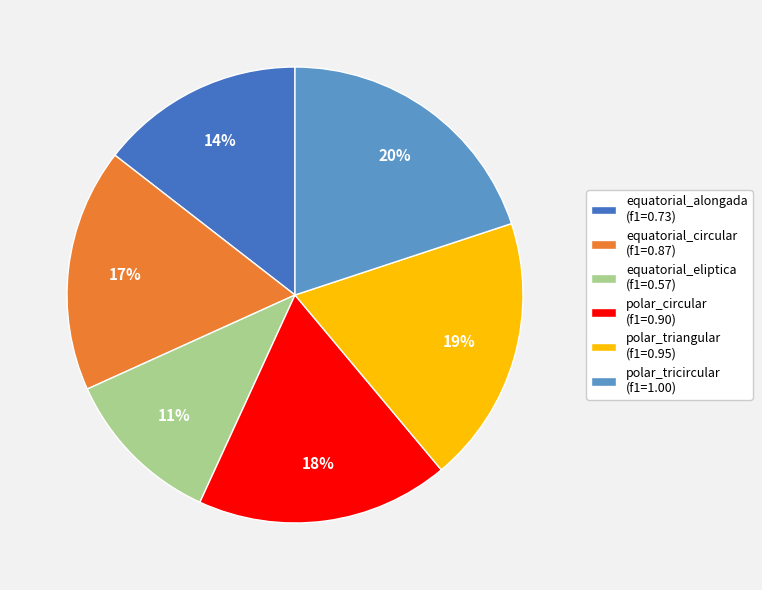

Is it true that equatorial_eliptica is 4% of the pie?

False